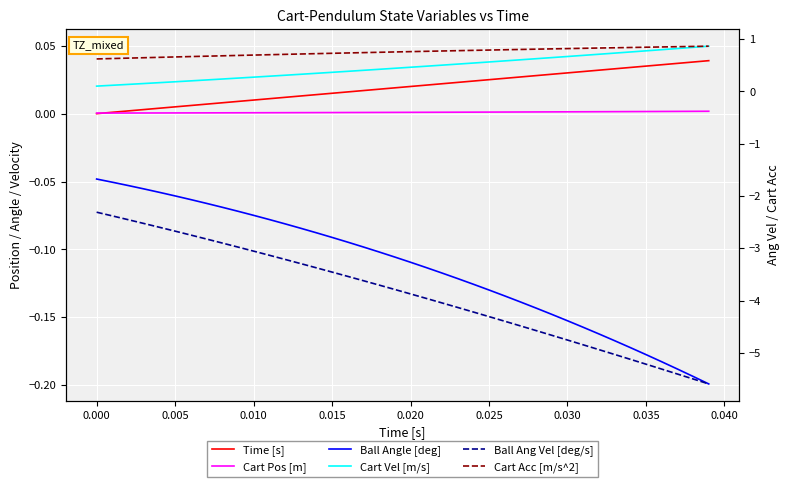

True or false: Time [s] and Cart Vel [m/s] intersect in this chart.

False